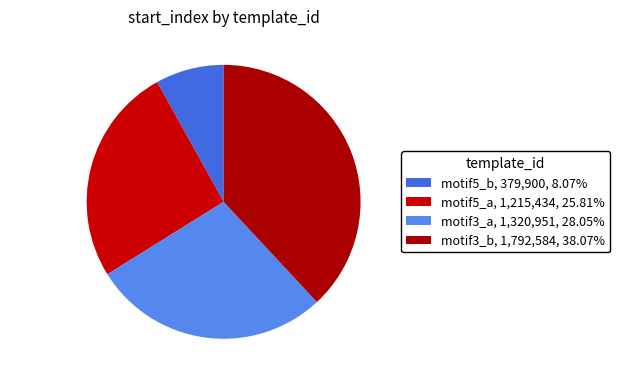

Which has a higher value, motif3_a or motif3_b?

motif3_b